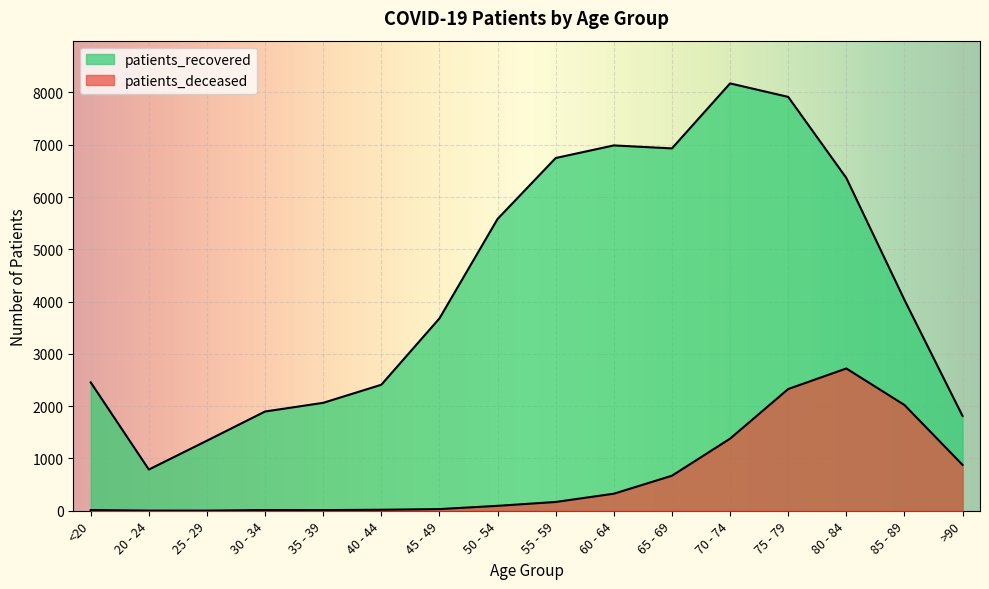

What is the minimum value shown in the chart?

3